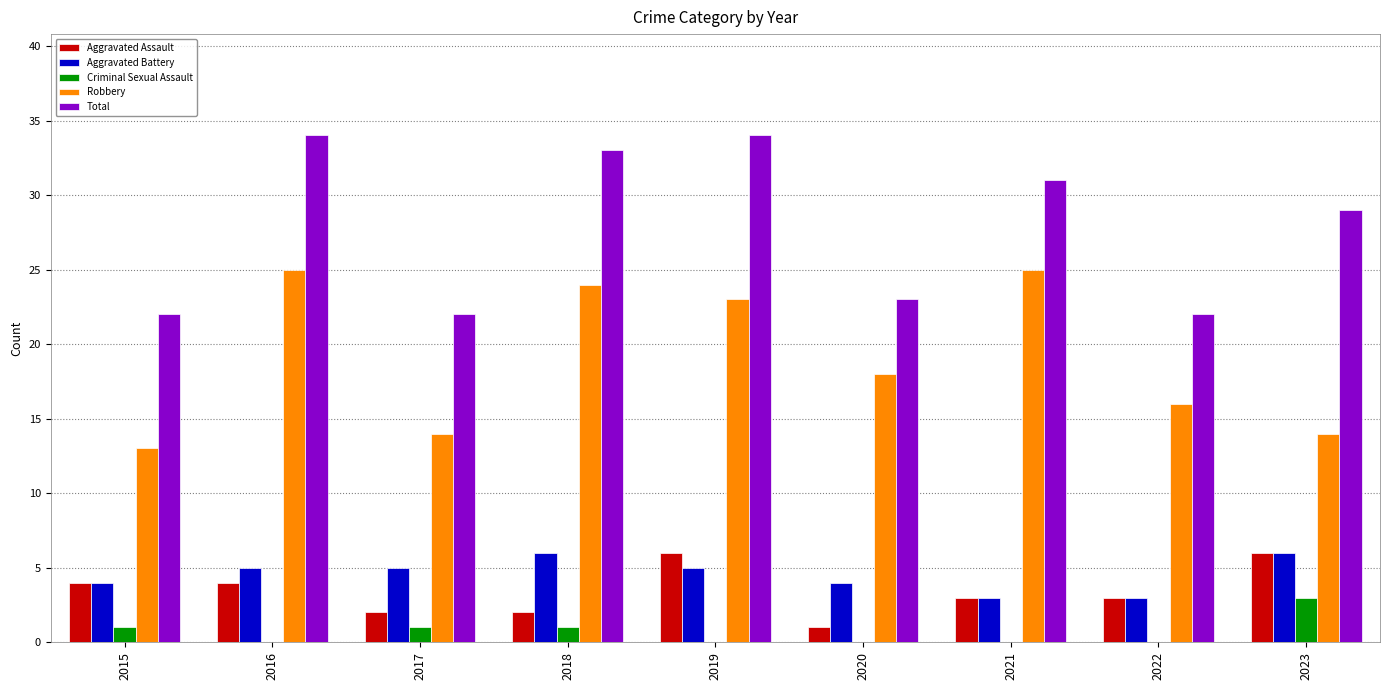

The Robbery series shows 32 at 2019. True or false?

False